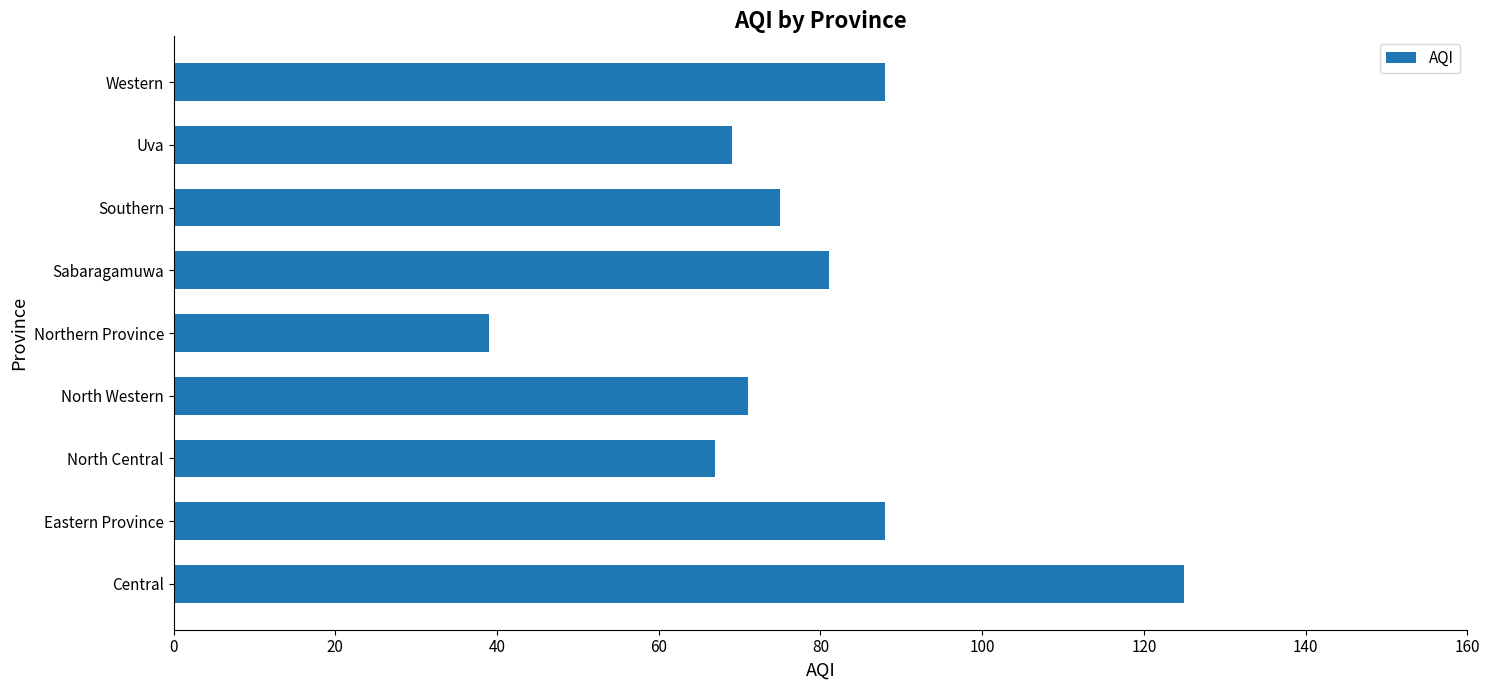

How many bars are there in total?

9